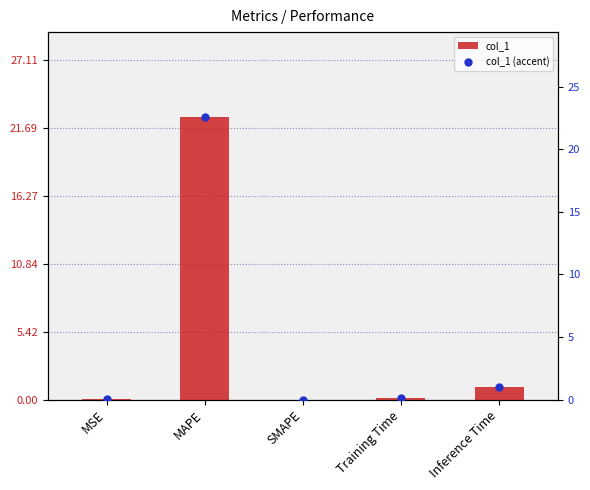

At which category is the sum across all series the highest?

MAPE